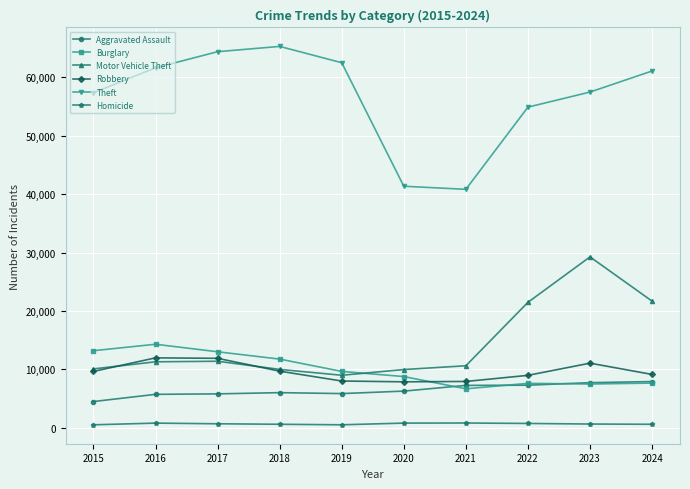

True or false: Robbery has more than 1 interior local peaks.

True